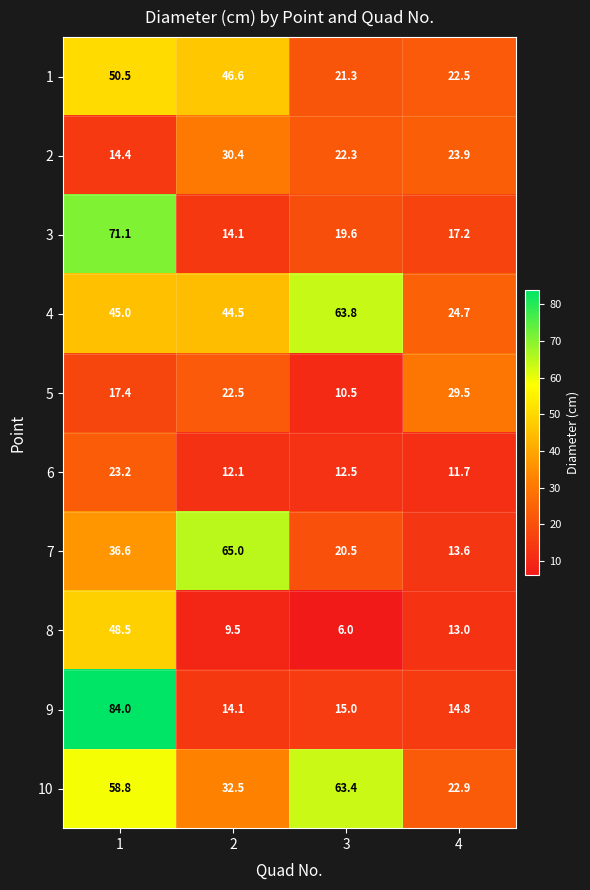

What is the difference between the maximum and minimum values in the 8 series?

42.5